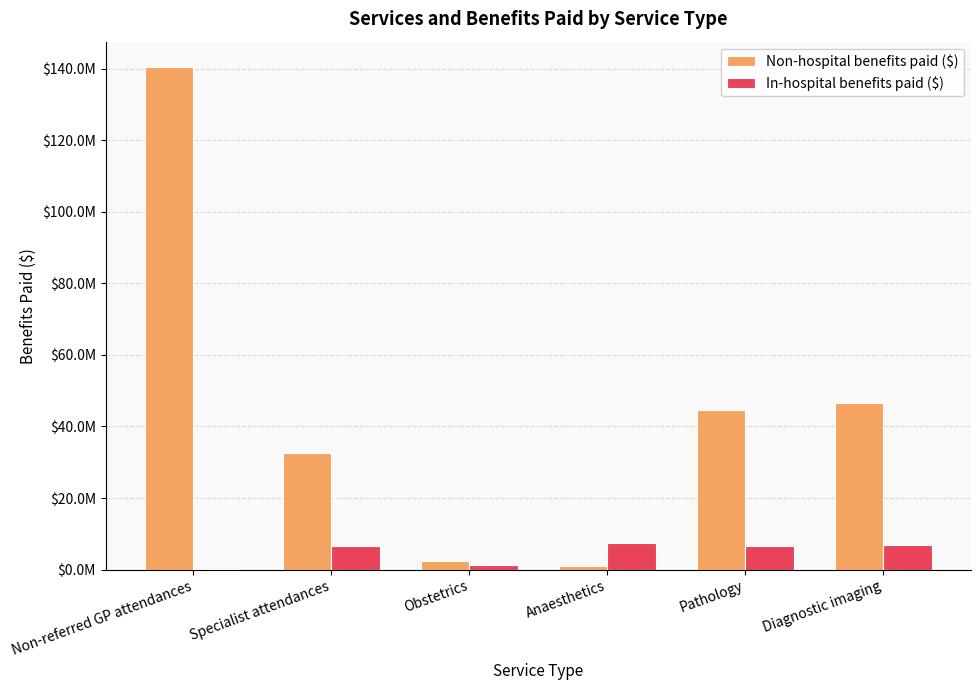

Where is Non-hospital benefits paid ($) nearest to the value 70802415?

Diagnostic imaging